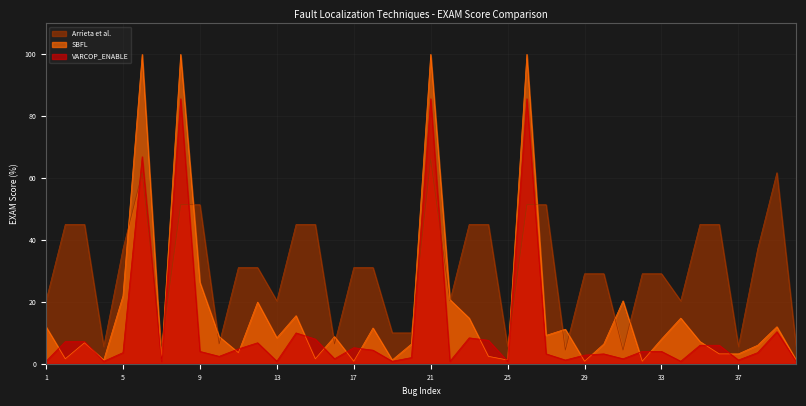

True or false: SBFL has a value of 6.0 at 38.

True